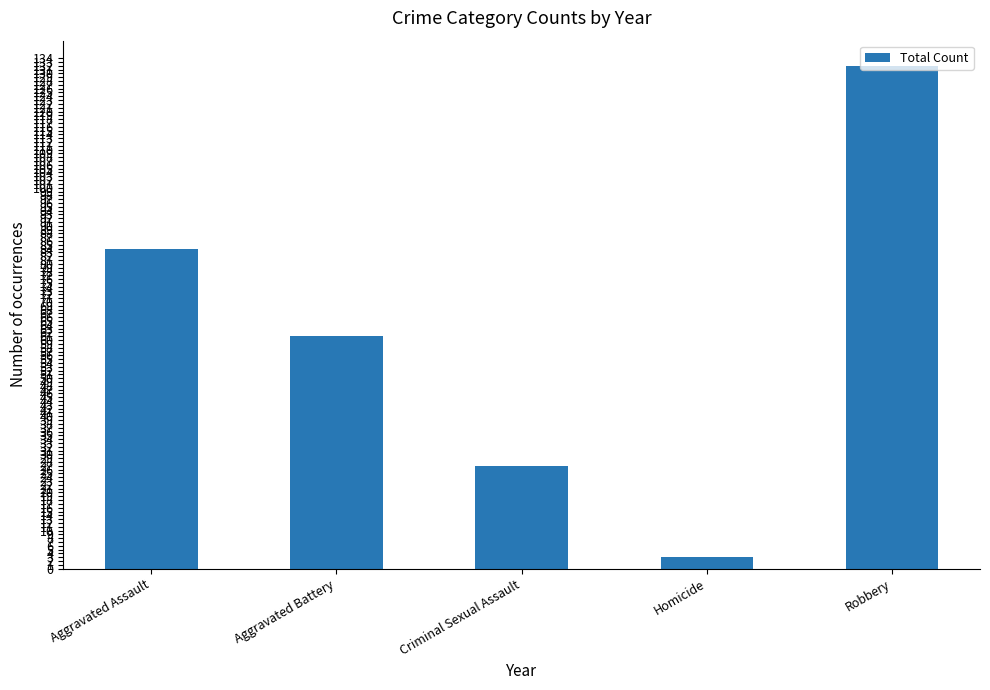

The value at Aggravated Battery is 95. True or false?

False